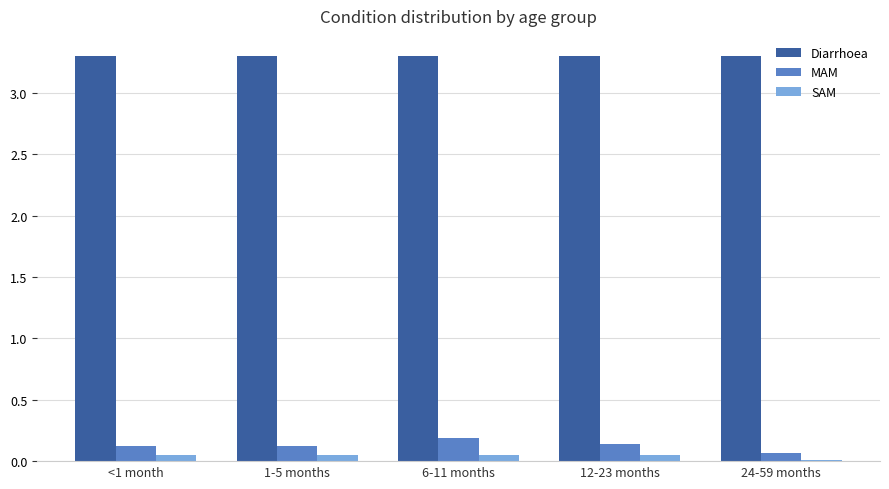

Are the bars grouped side by side (vs. stacked)?

Yes